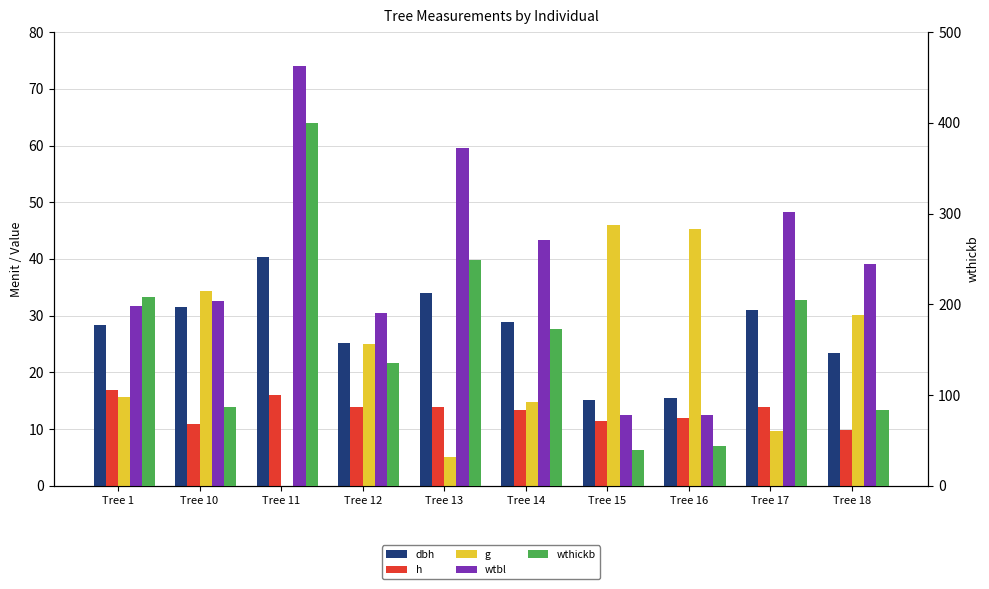

Which series changed the most between Tree 14 and Tree 16?

wthickb